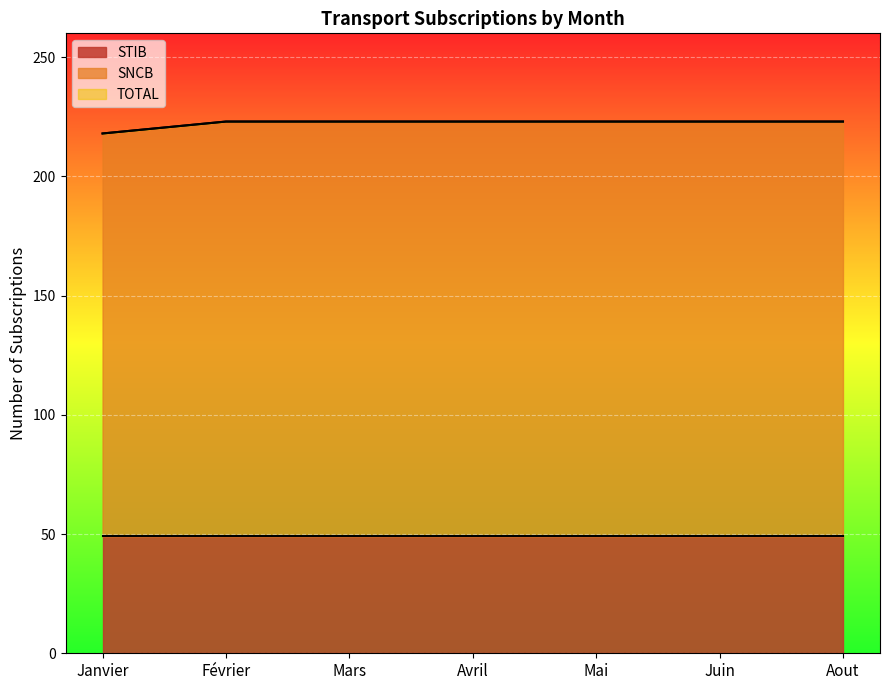

True or false: TOTAL and SNCB intersect in this chart.

False